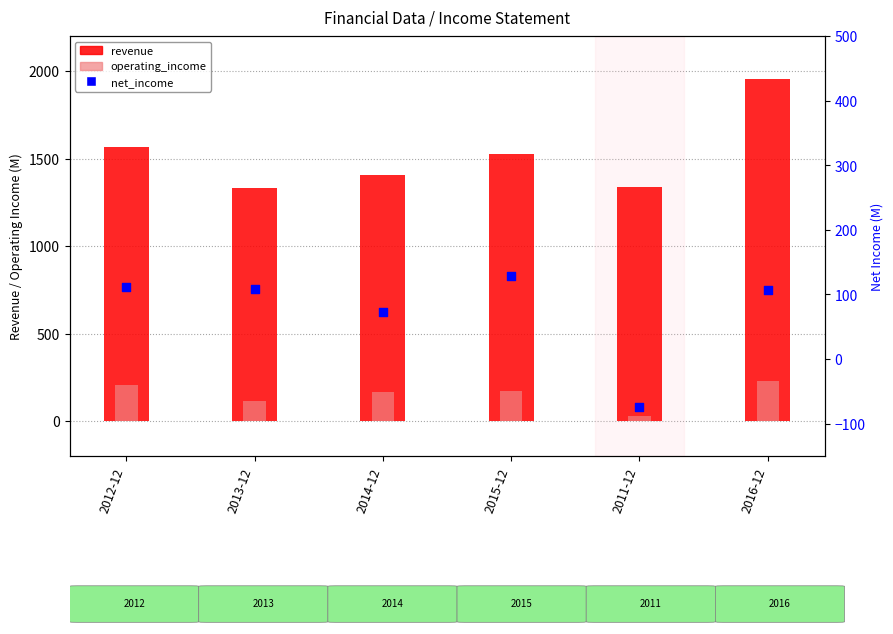

At how many categories does at least one series exceed 1766?

1